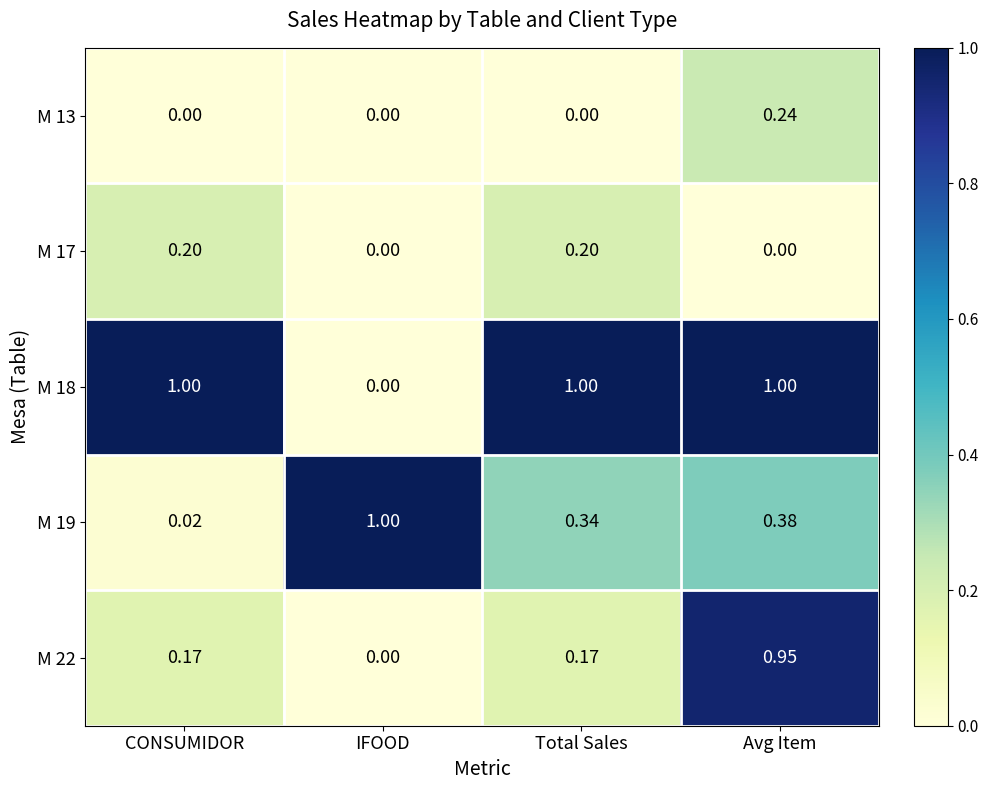

At which category is the sum across all series the highest?

Avg Item